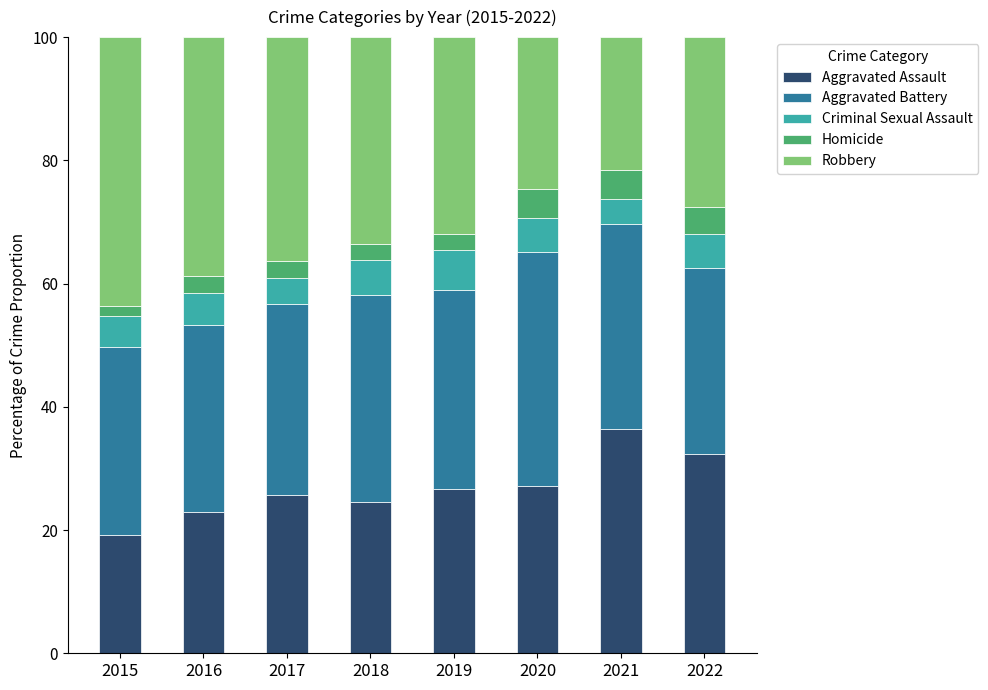

What is the total value across all series at 2020?

100.0